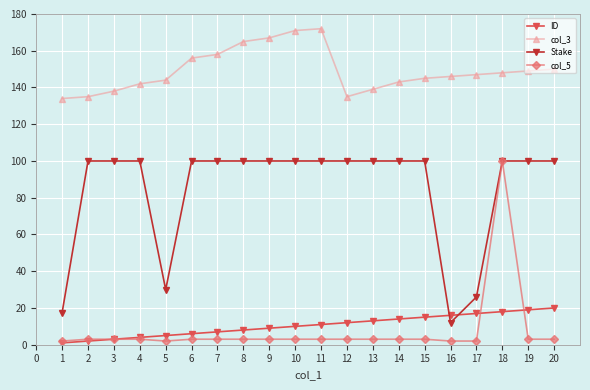

What are all the series names shown in the legend?

ID, col_3, Stake, col_5